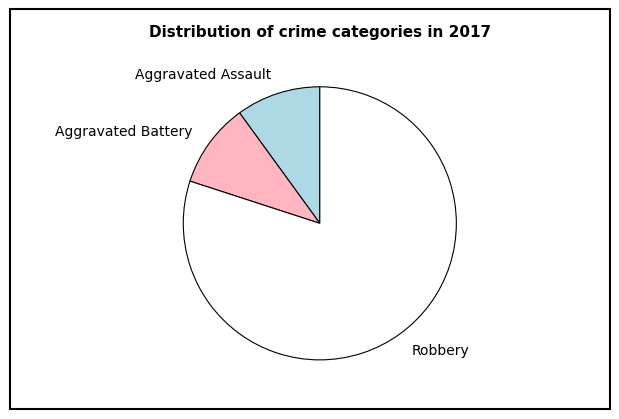

How many segments does this pie chart have?

3